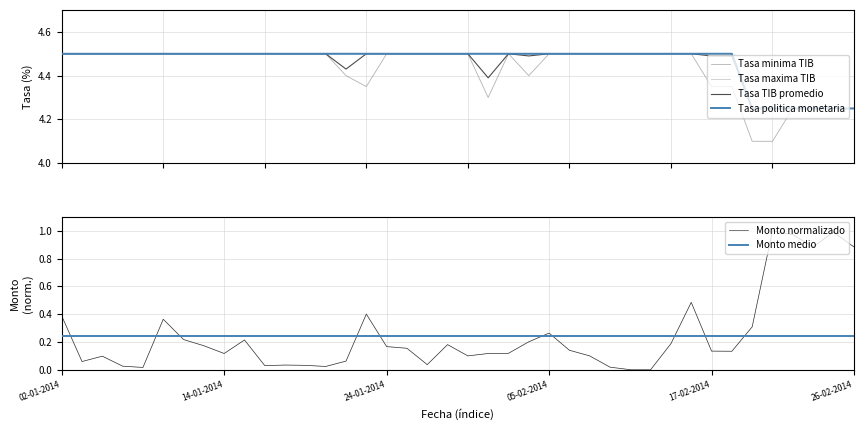

Rank the series by their maximum value, from highest to lowest.

Tasa (TIB) promedio (porcentaje), Tasa (TIB) maxima (porcentaje), Tasa minima (TIB) (porcentaje), Tasa de politica monetaria (porcentaje)